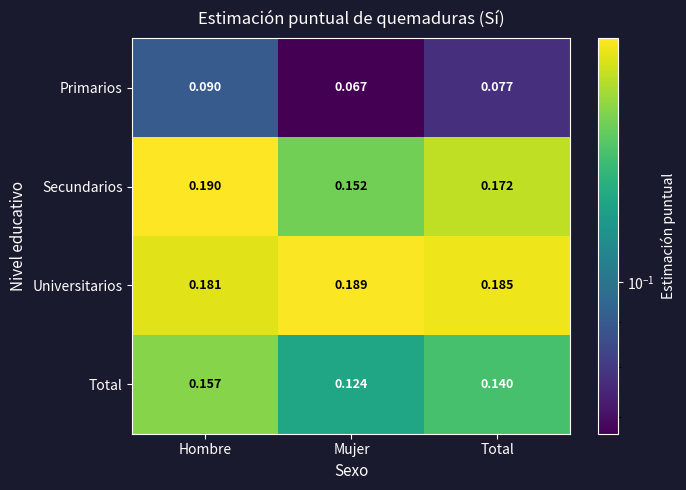

Which series has the widest spread of values?

Secundarios